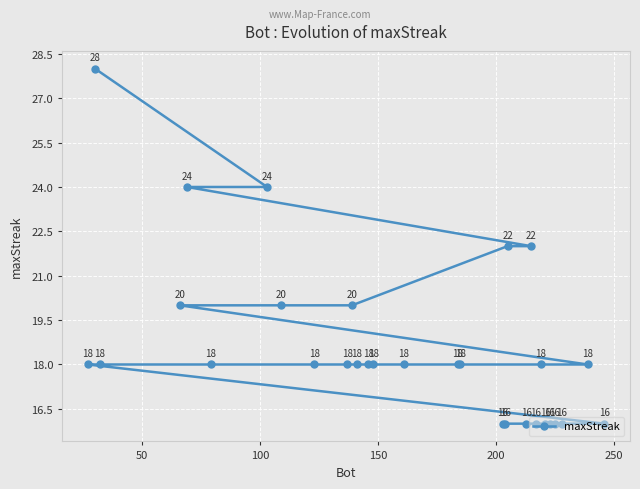

How many values are between 16 and 20?

25